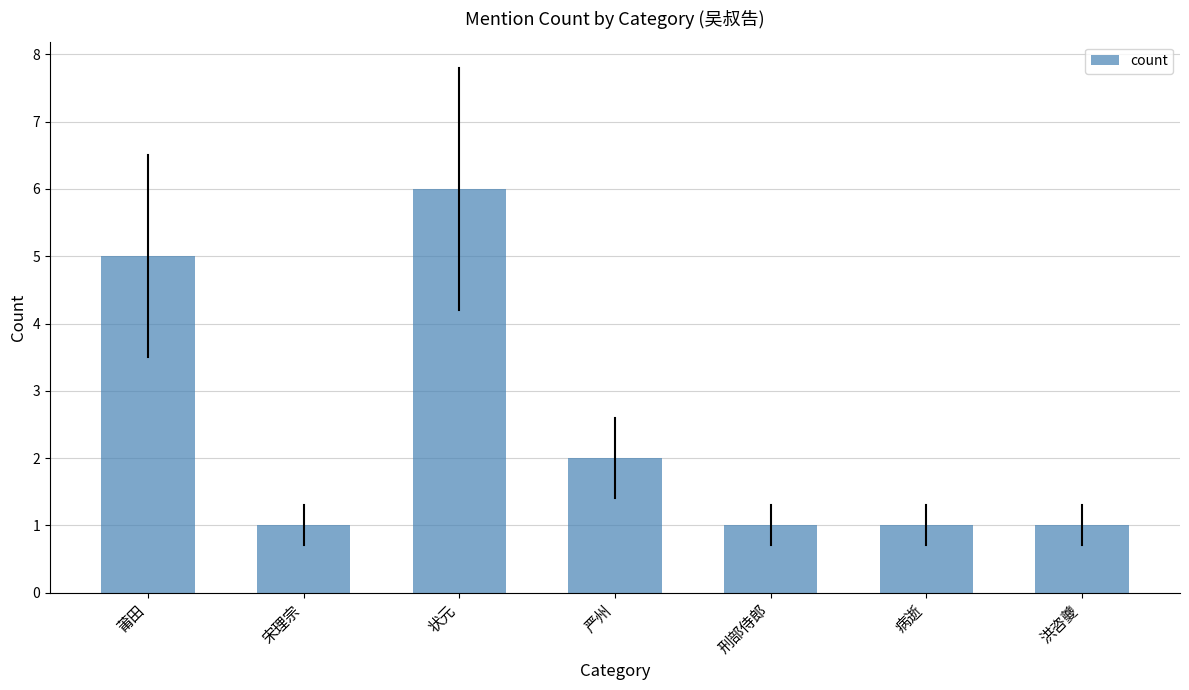

How many categories are shown in the chart?

7